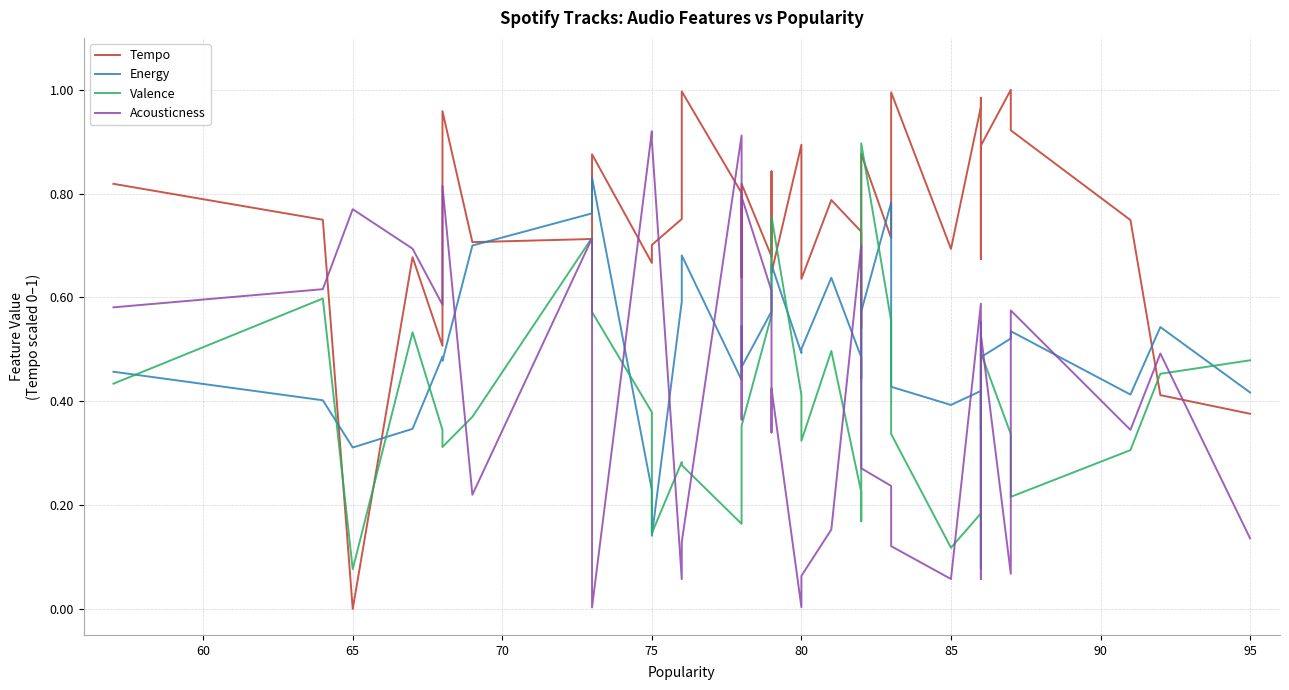

True or false: Acousticness has more than 2 interior local peaks.

True